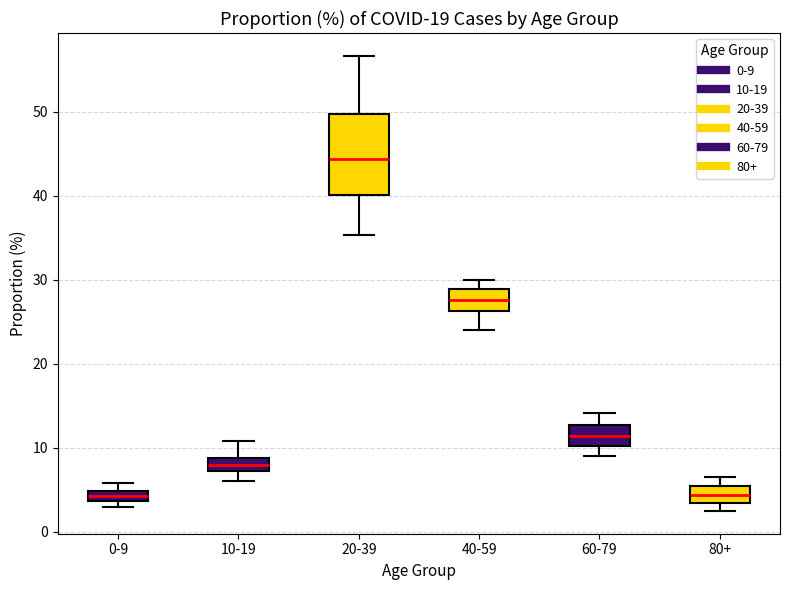

Where is the lower edge of the box for 60-79 on the y-axis? The values are not printed on the chart, so give them approximately, as read against the axis.

10